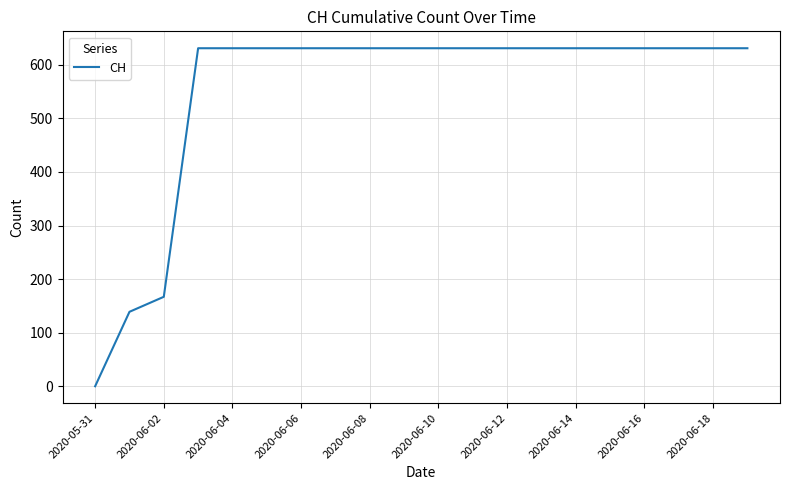

What is the maximum value shown in the chart?

631